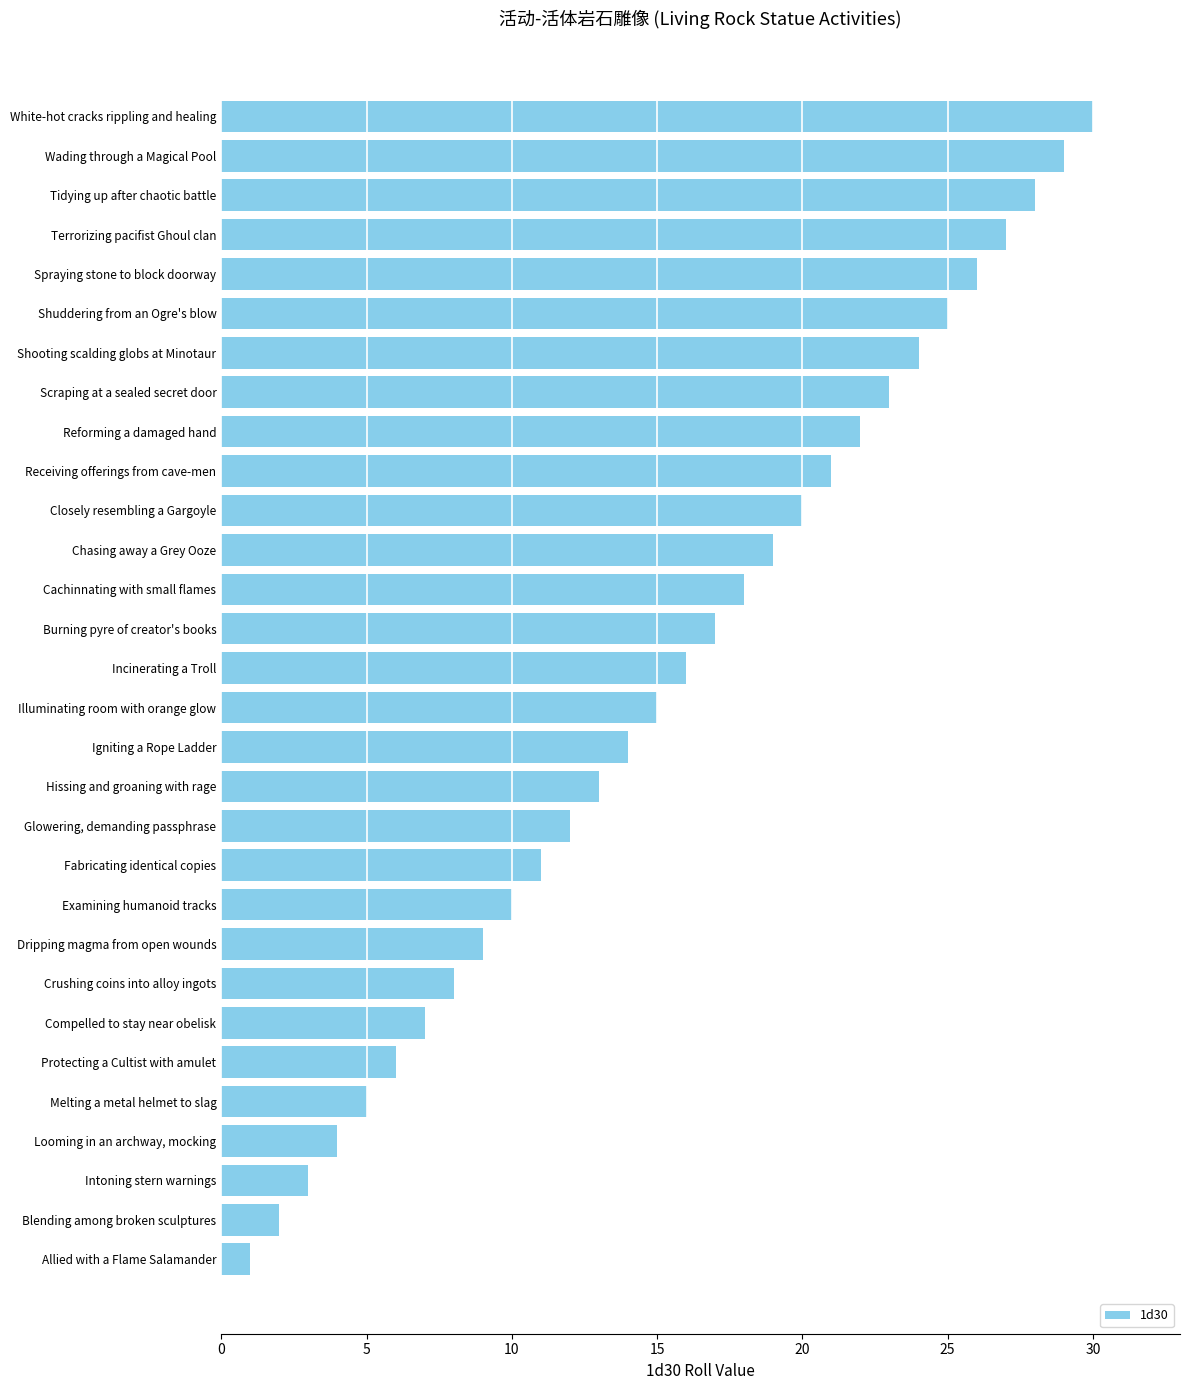

What is the label of the 9th bar from the bottom?

Dripping magma from open wounds